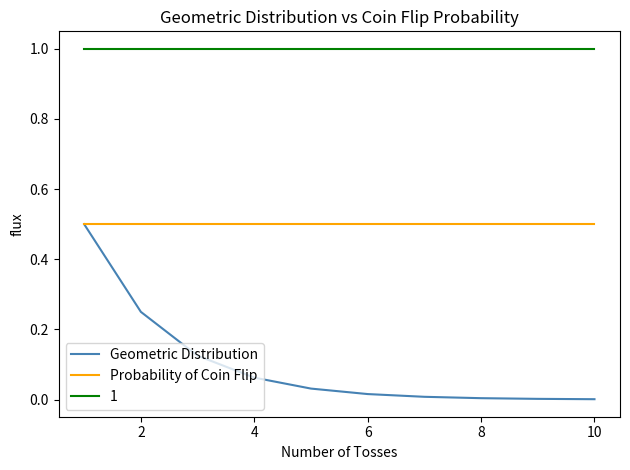

What are all the series names shown in the legend?

Geometric Distribution, Probability of Coin Flip, 1